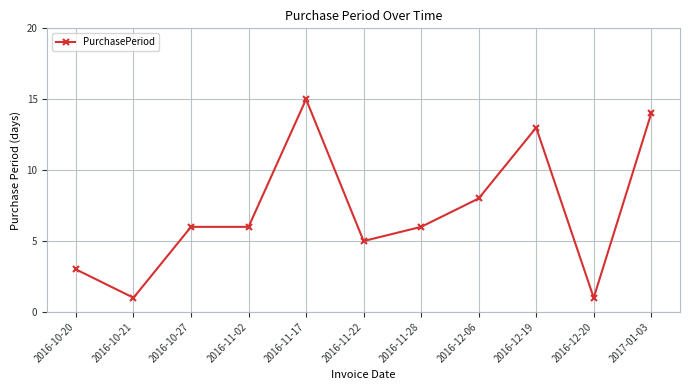

Between 2016-10-21 and 2016-11-02, which is larger?

2016-11-02